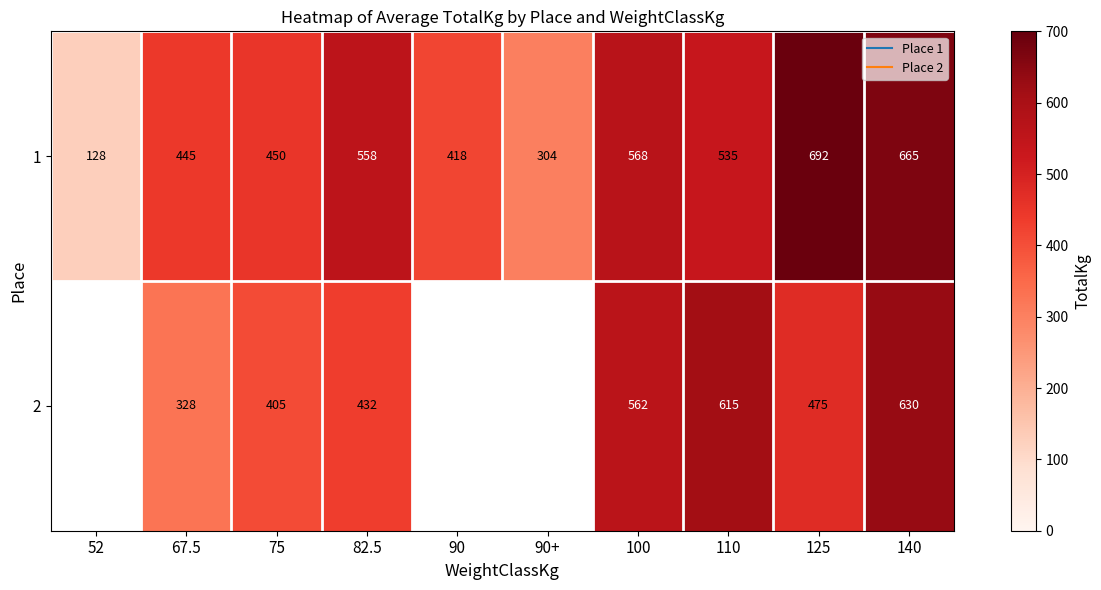

How many data points in 2 are above 432?

5